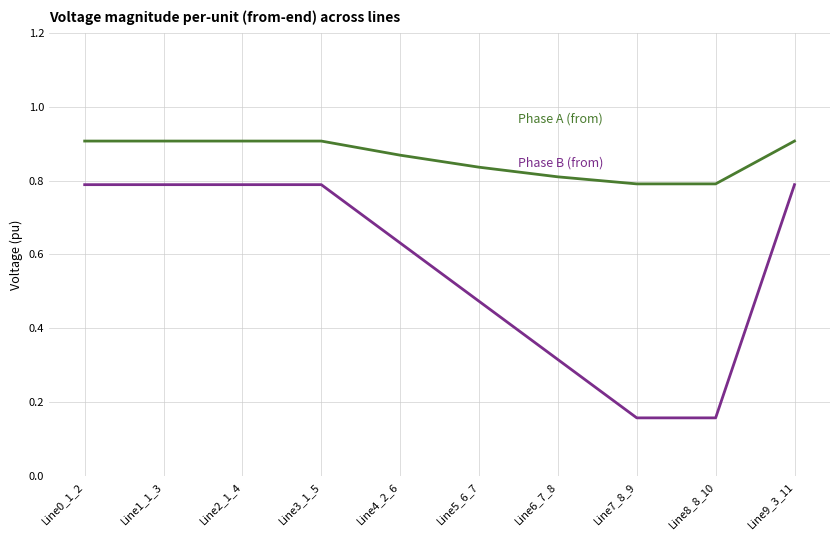

What is the total value across all series at Line2_1_4?

1.7